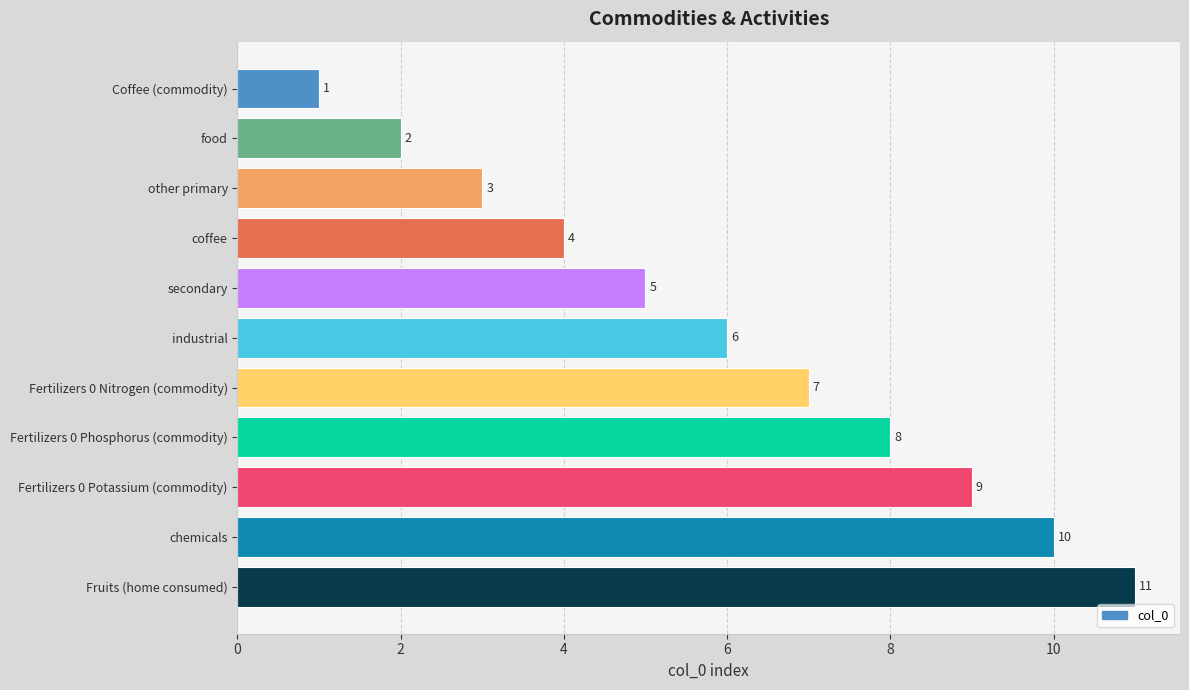

What is the sum of all values?

66